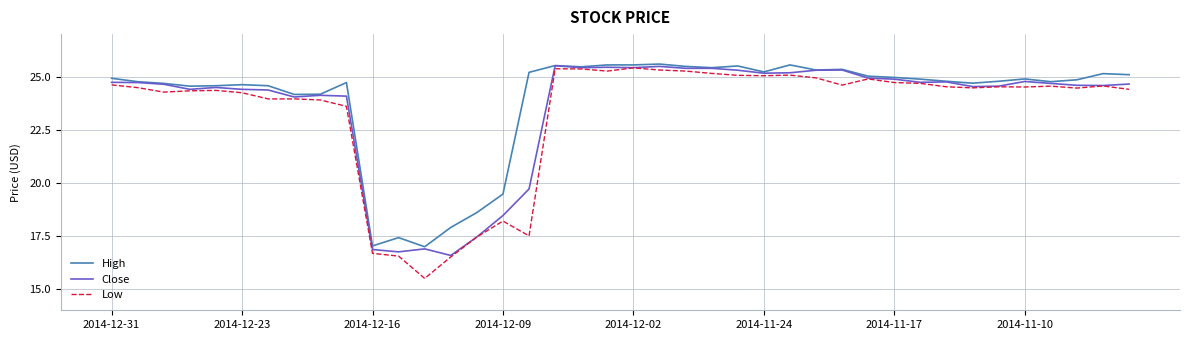

What is the minimum value shown in the chart?

15.5